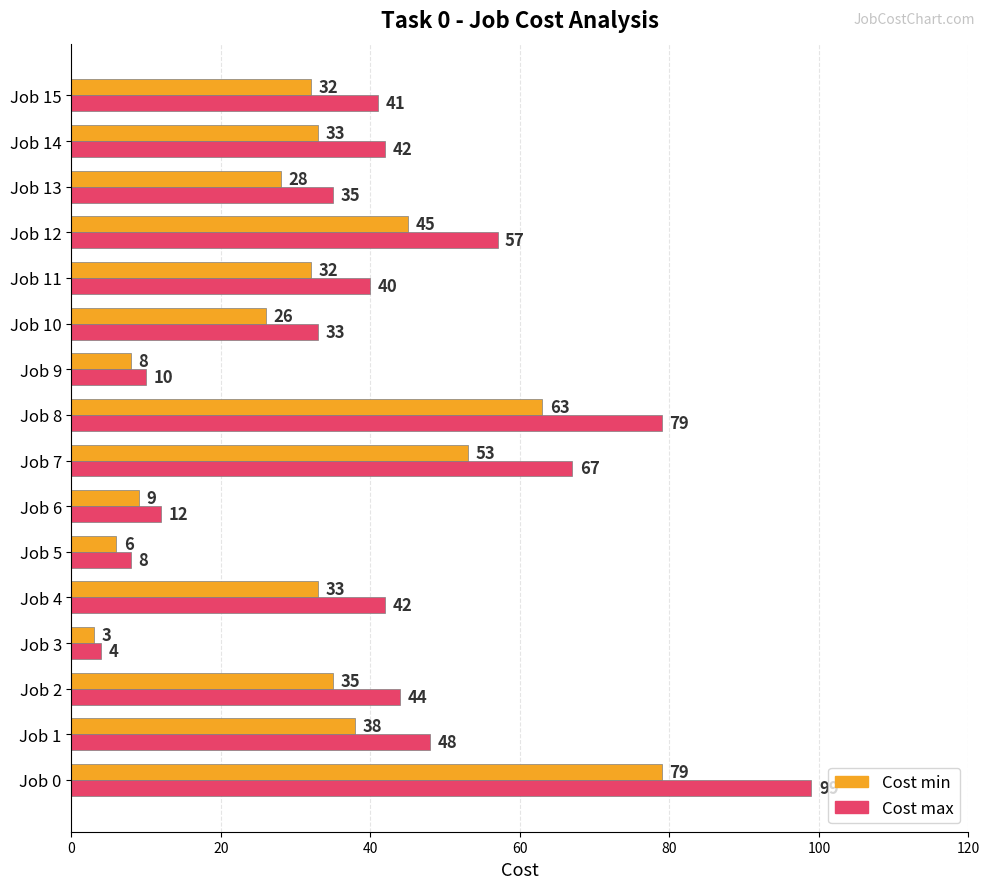

At which label is Cost min closest to 41?

Job 1